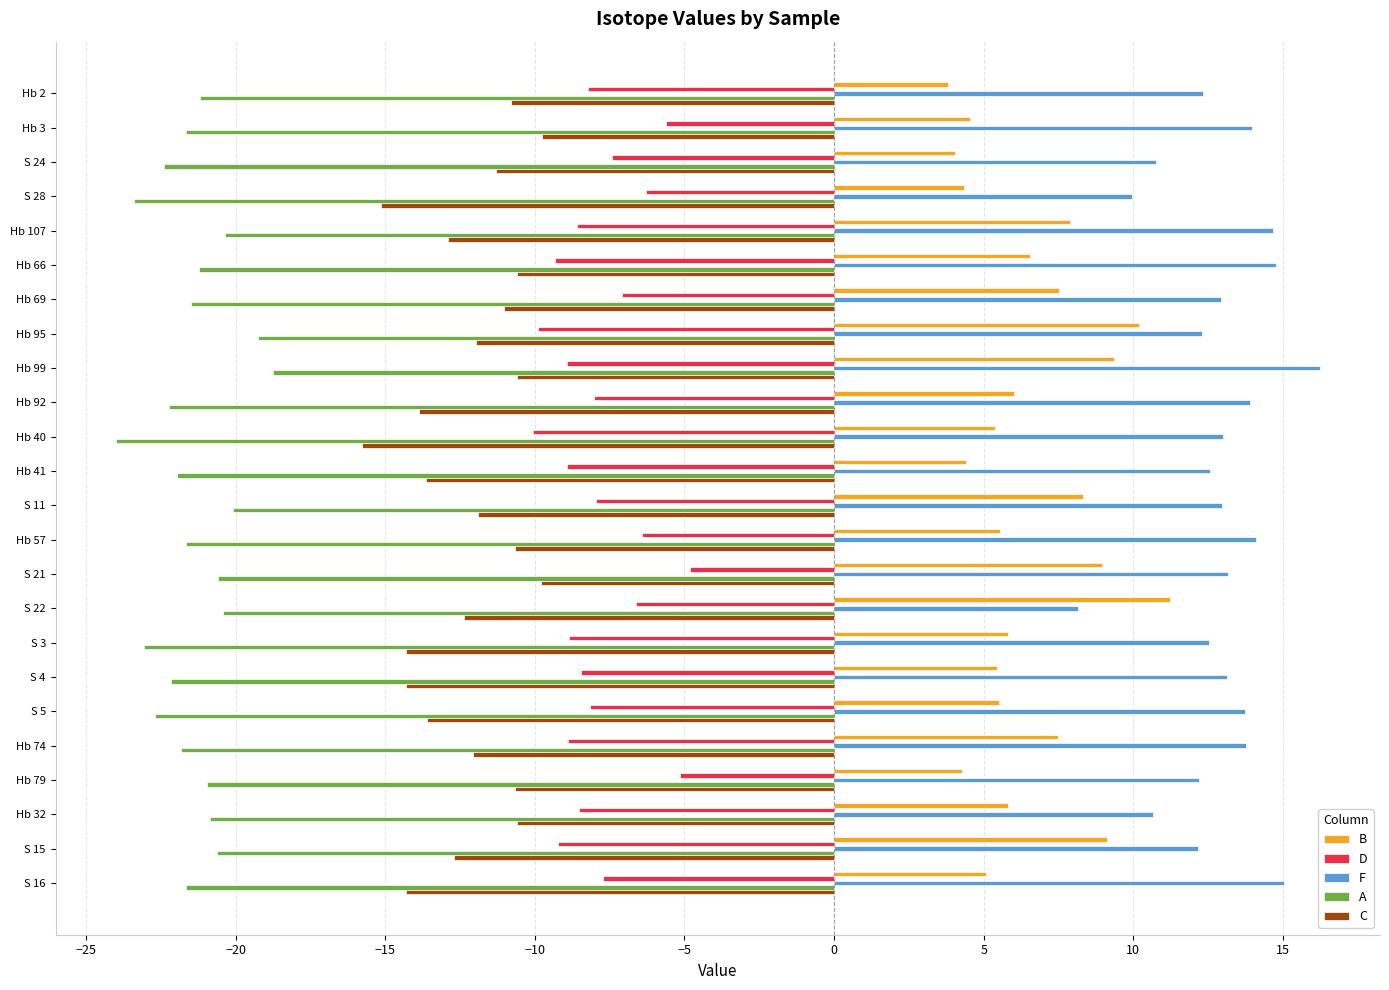

What are all the series names shown in the legend?

B, D, F, A, C